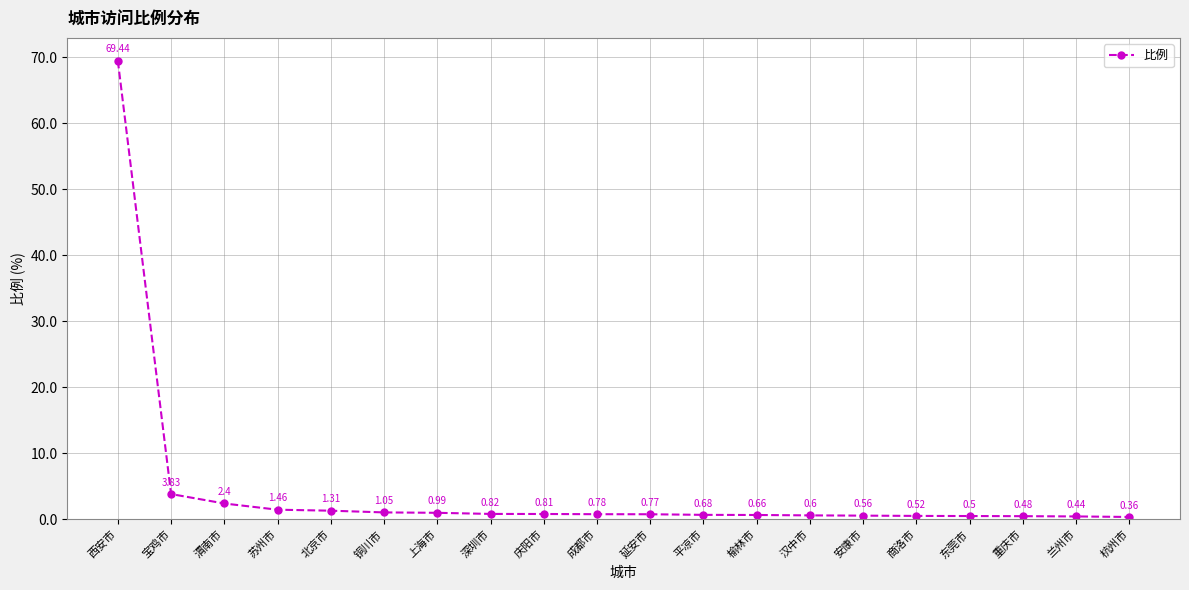

What is the label of the 13th point from the left?

榆林市